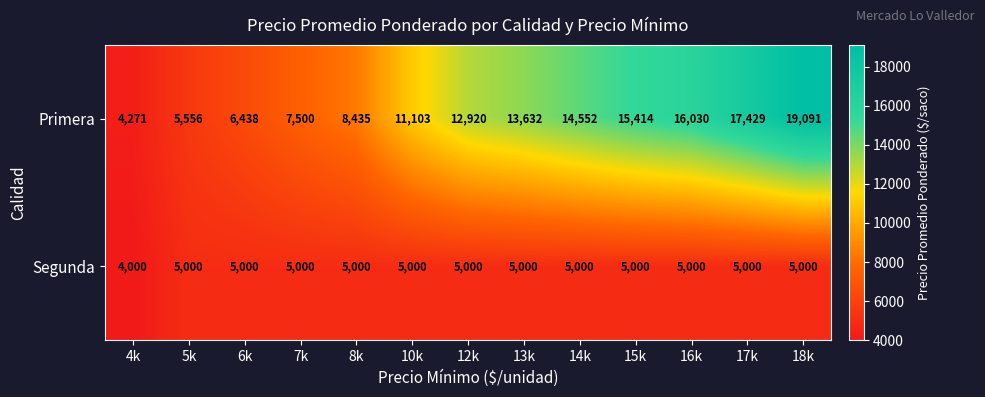

Which series has the largest range (max minus min)?

Primera